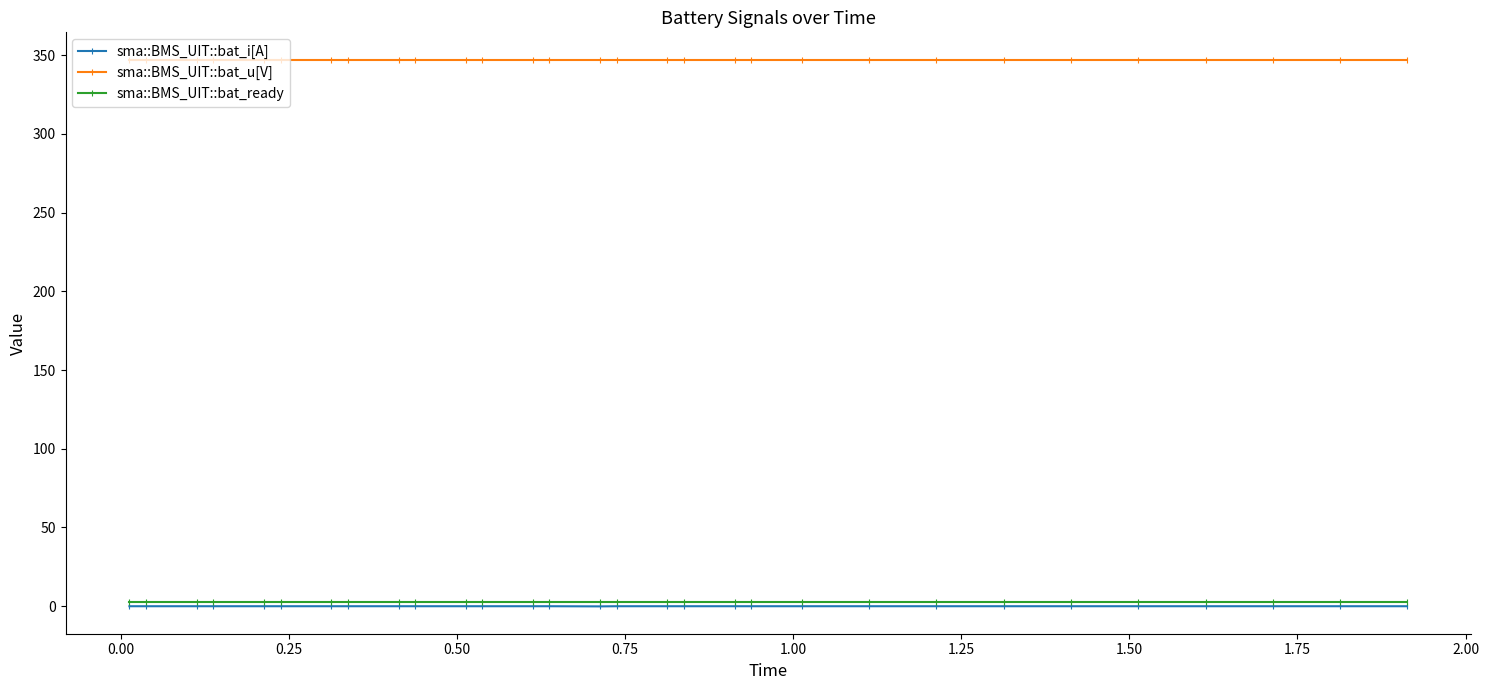

At how many categories does at least one series exceed 323?

30